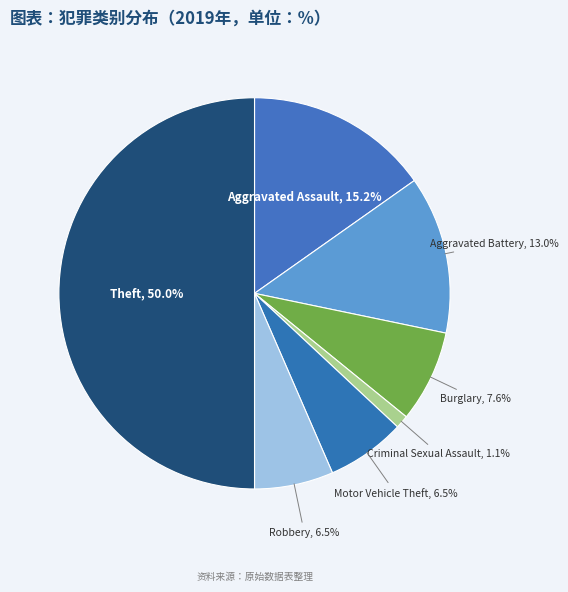

Between Robbery and Aggravated Assault, which is larger?

Aggravated Assault